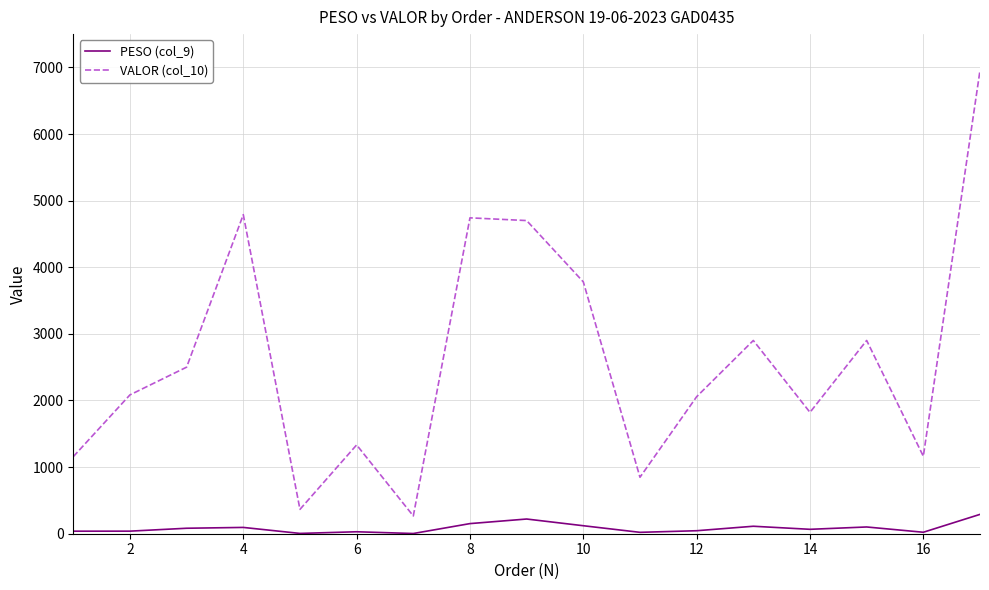

List the series in order of their overall mean, lowest first.

PESO (col_9), VALOR (col_10)